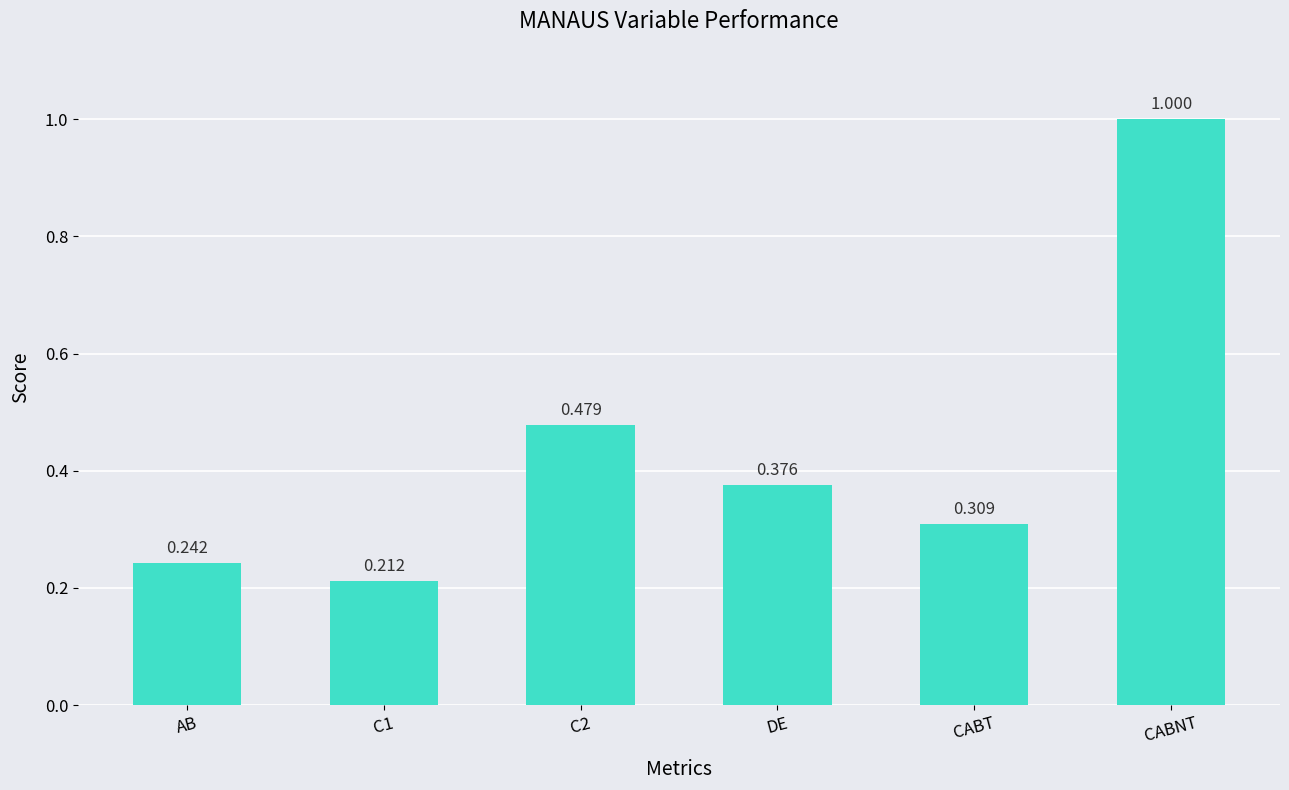

What is the label of the 1st bar from the left?

AB